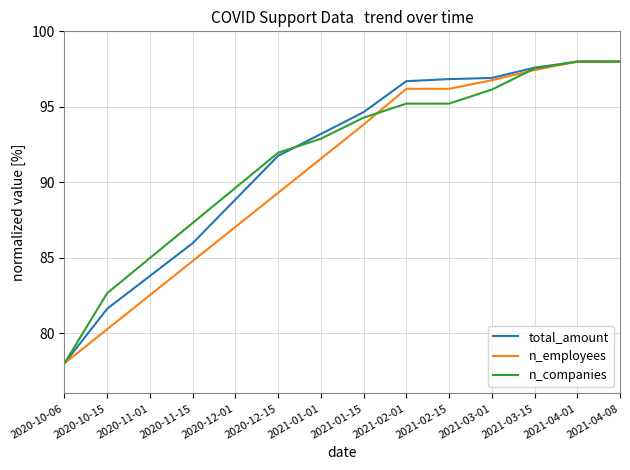

What is the sum of all n_employees values?

1269.9